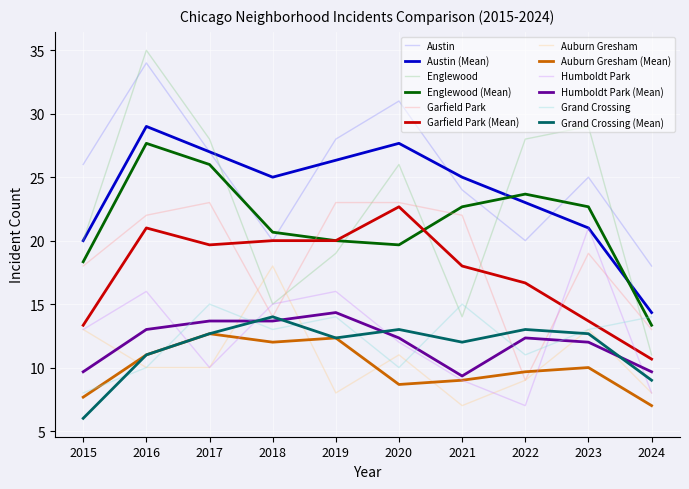

What is the minimum value for Auburn Gresham?

7.0